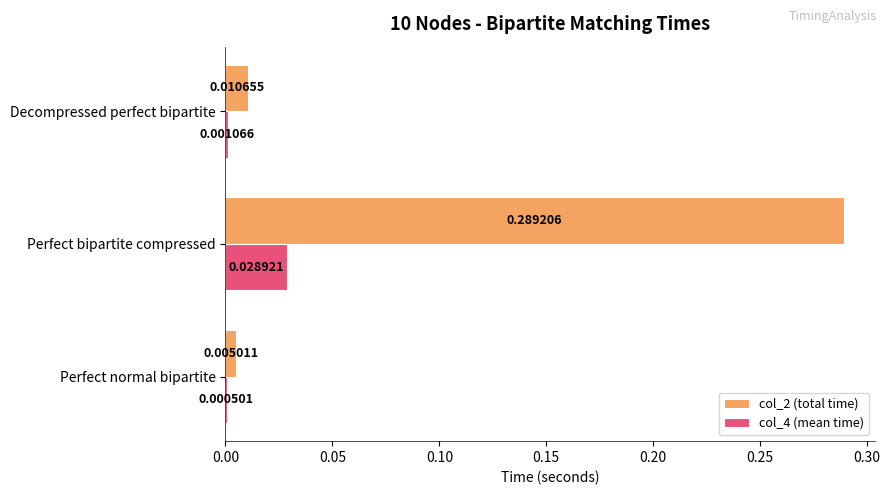

Which series has the widest spread of values?

col_2 (total time)